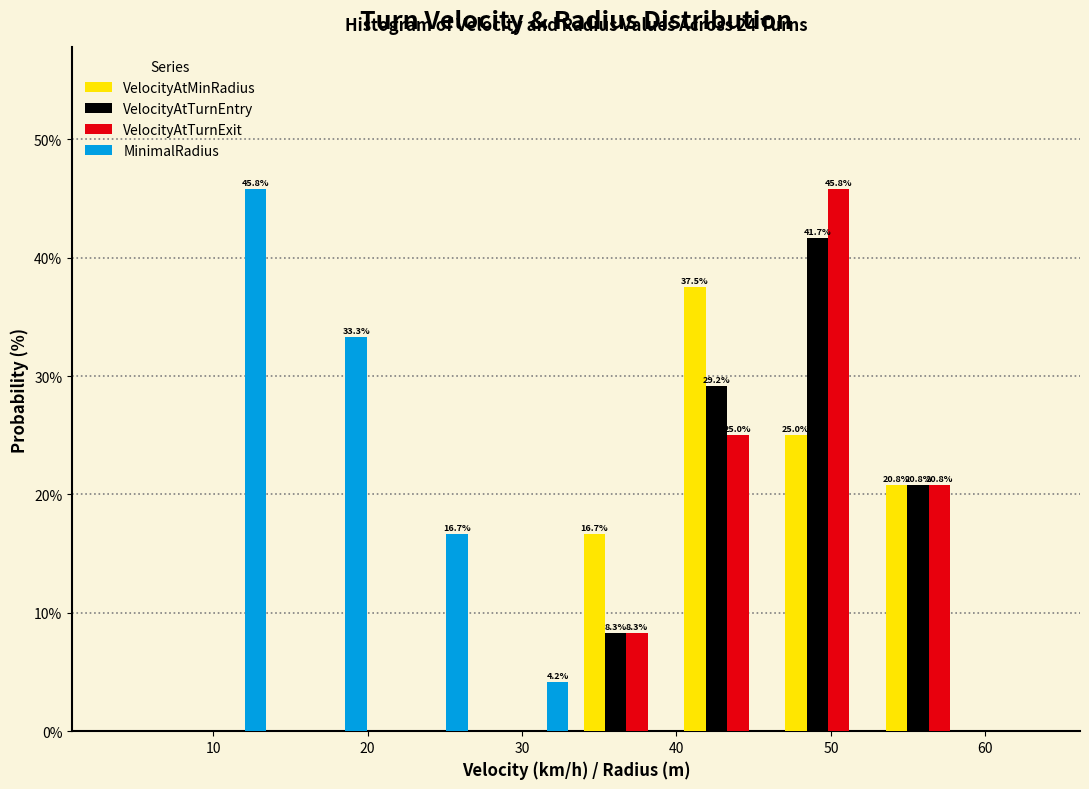

In the VelocityAtTurnExit series, which range on the x-axis has the tallest bar?

47 to 53